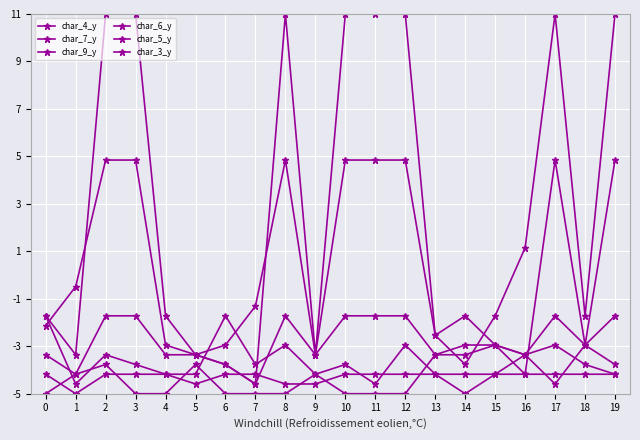

How many values in the char_5_y series exceed -1?

9